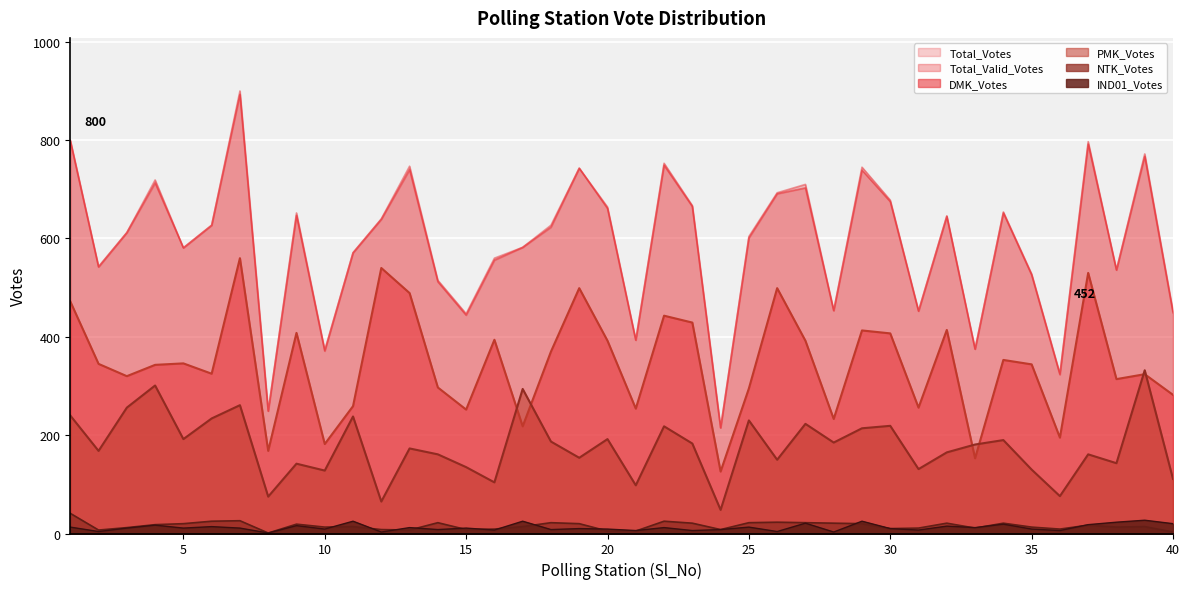

At which label is IND01_Votes closest to 14?

6